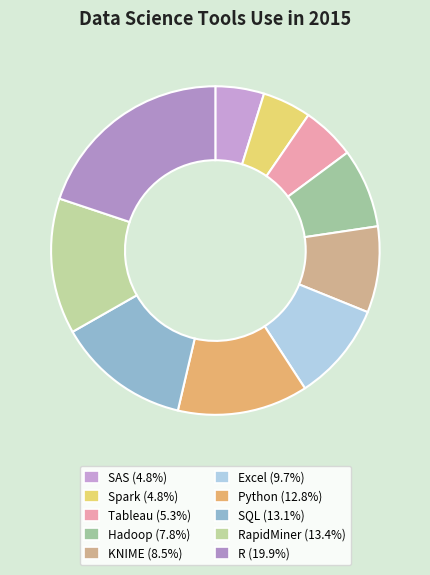

How many segments does this pie chart have?

10